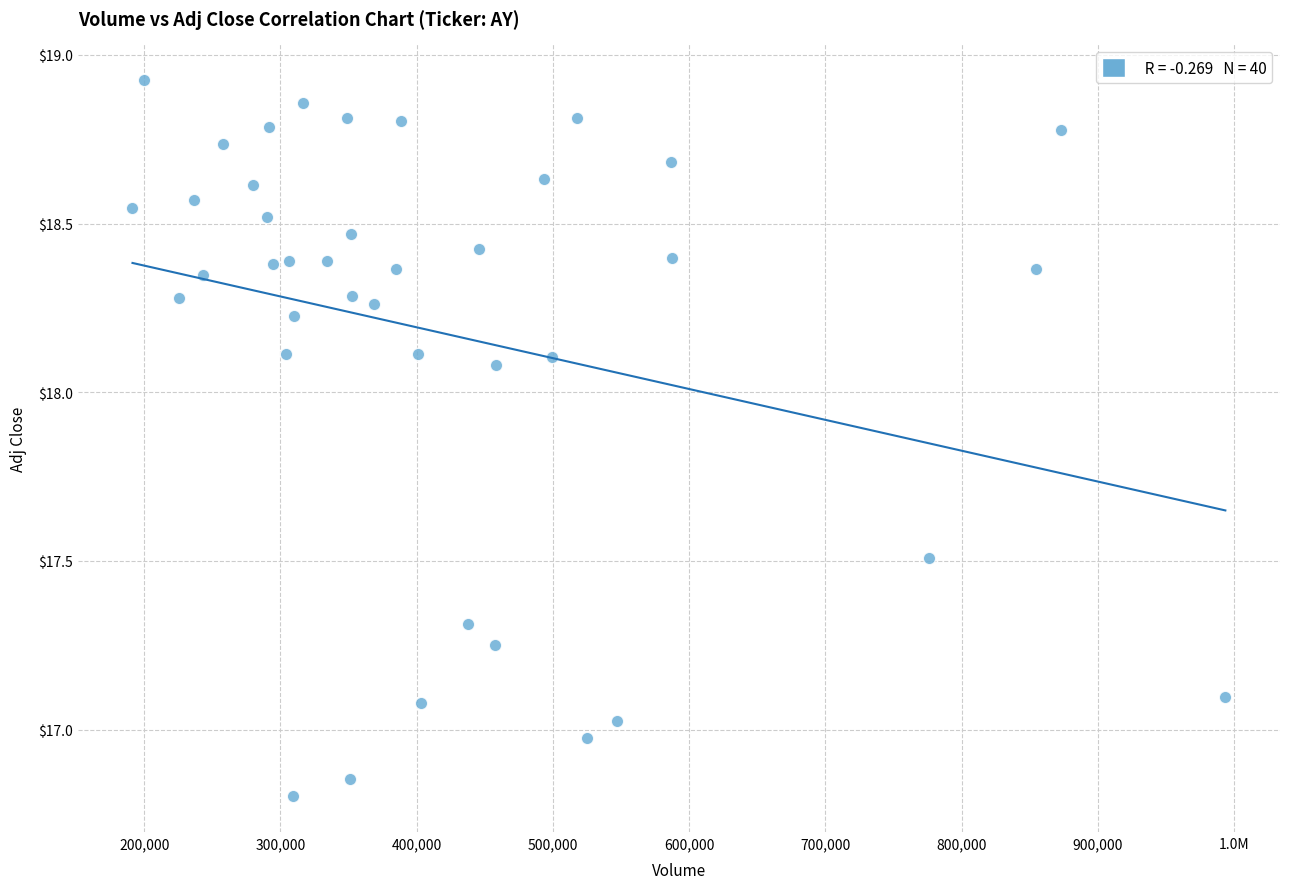

What is the range of X values (max minus min)?

802200.0